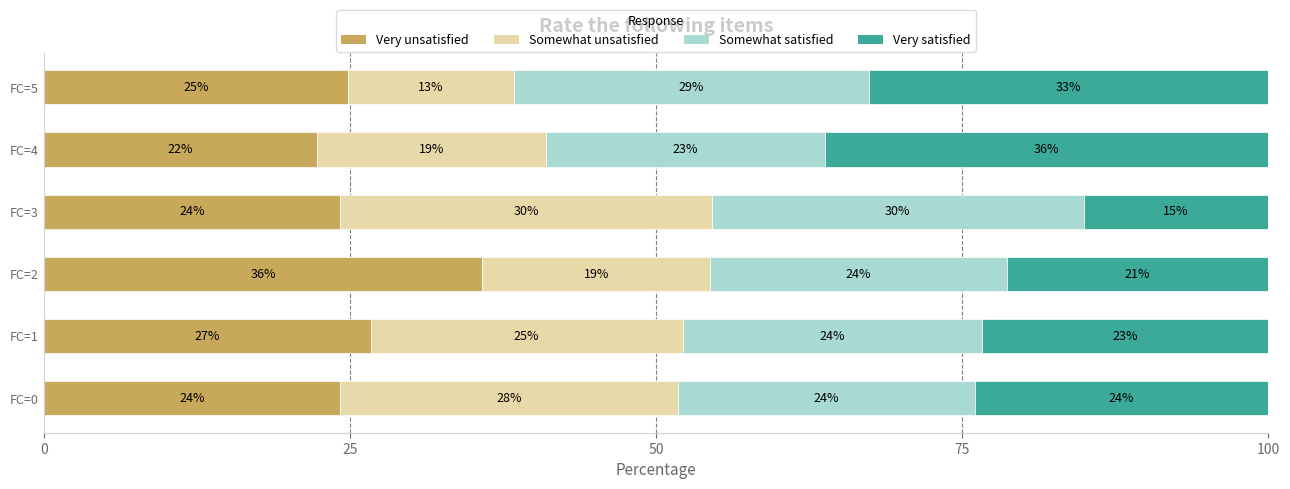

What is the total value across all series at FC=5?

100.0